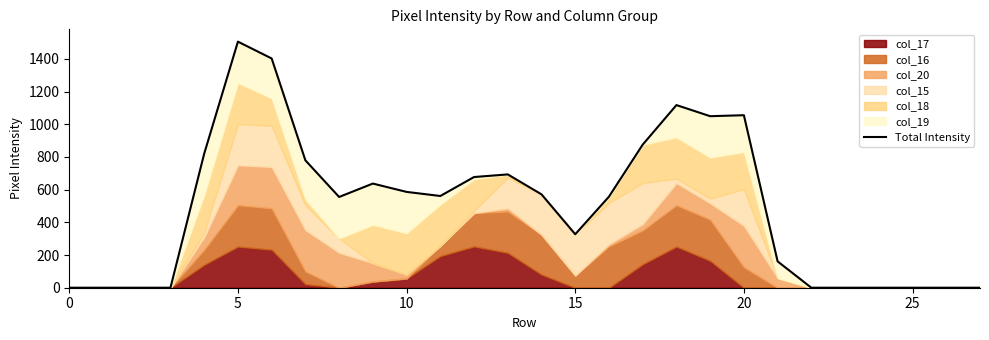

The chart shows a value of 957 at 9. True or false?

False